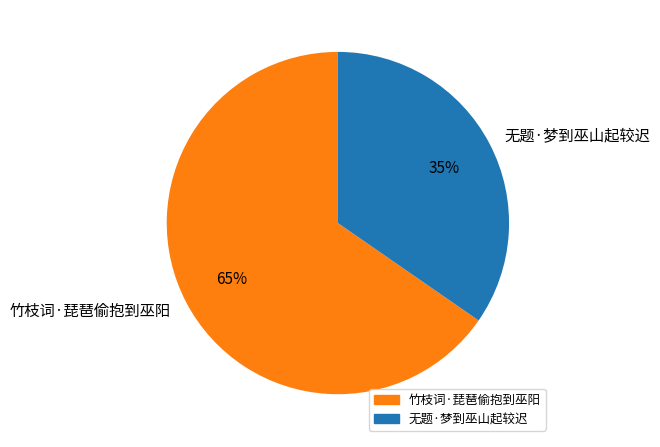

Approximately how many times larger is the value at 无题·梦到巫山起较迟 compared to 竹枝词·琵琶偷抱到巫阳?

0.5